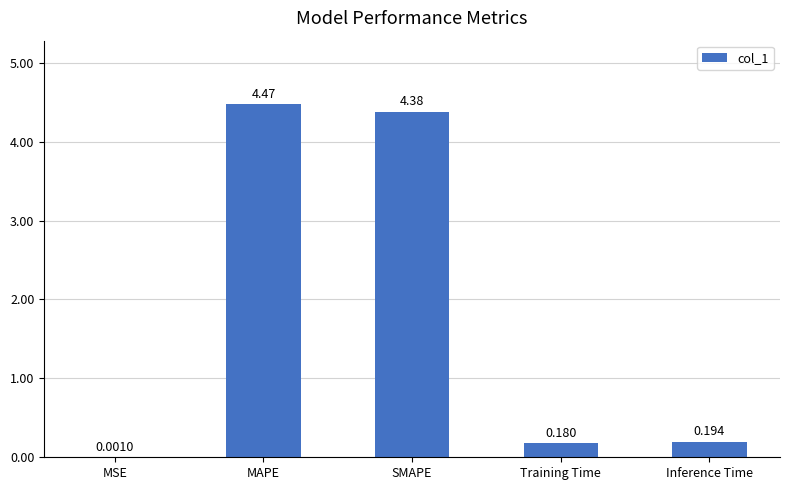

Where is the data nearest to the value 2?

Inference Time